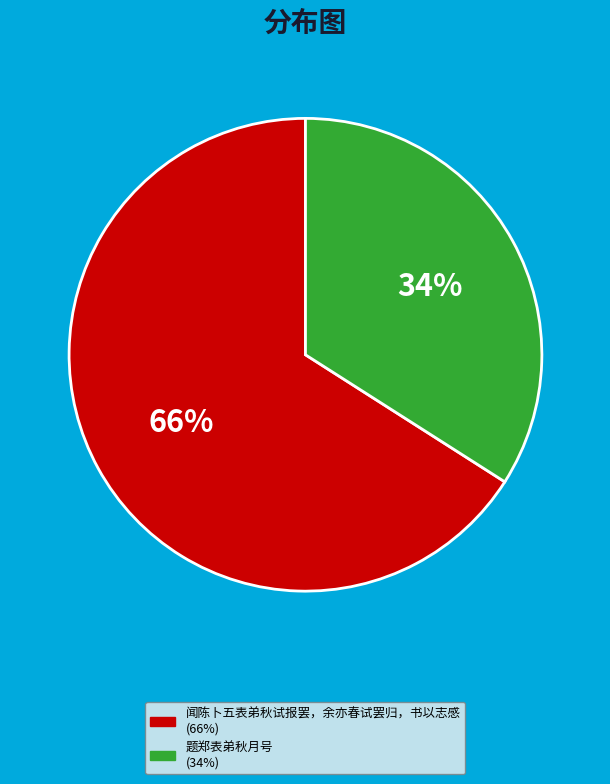

To the nearest percent, what is the difference between the largest and smallest slice percentages?

32%